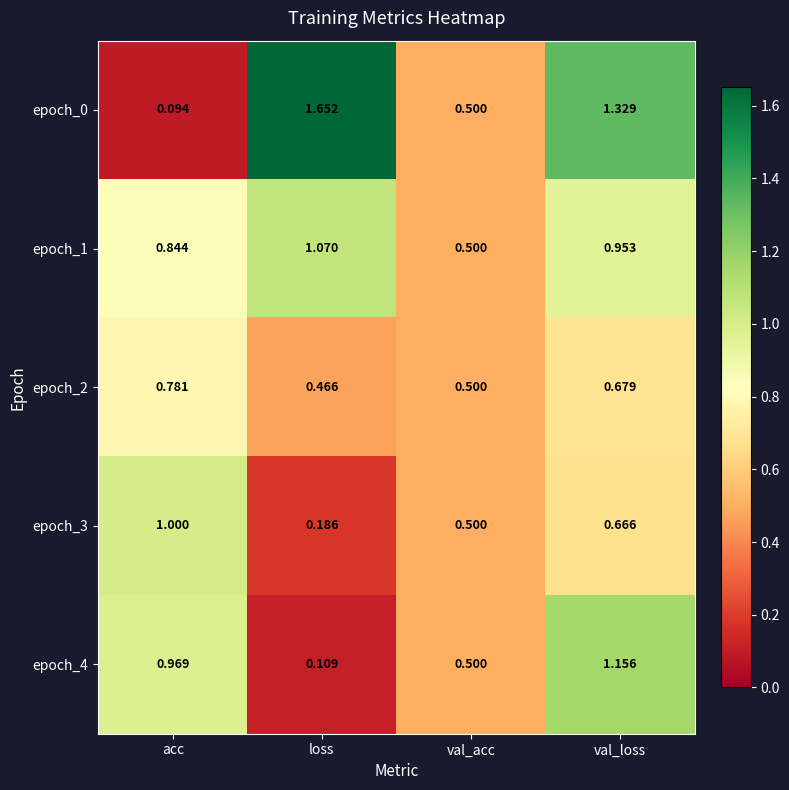

Where is epoch_2 nearest to the value 0?

loss